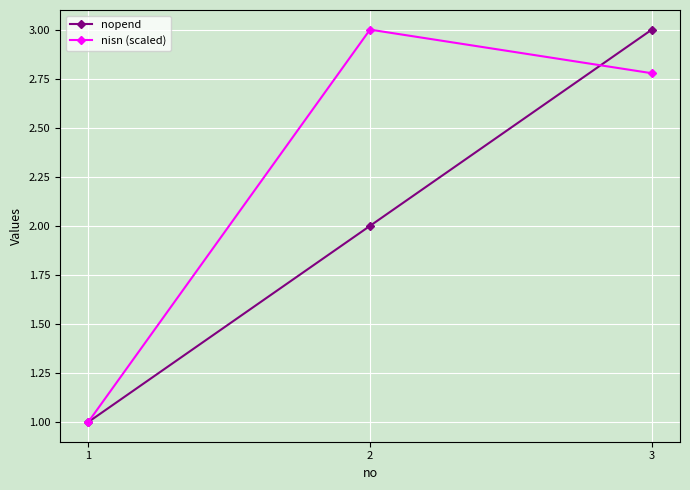

What is the difference between the highest and lowest values at 2?

1.0